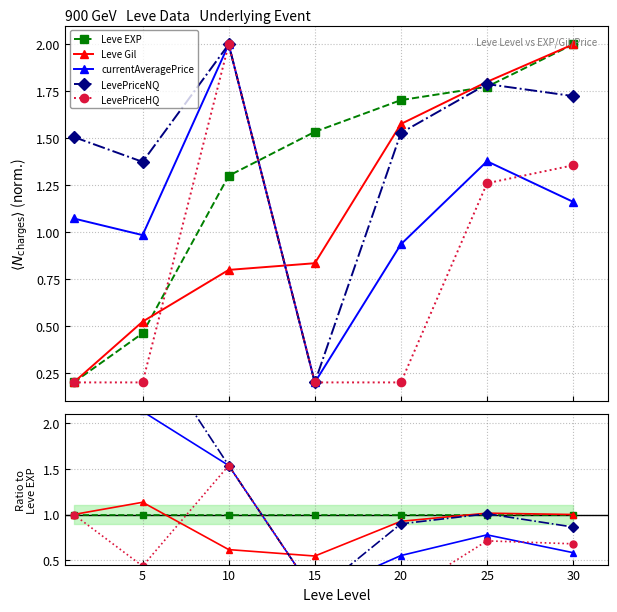

Which series has the largest total across all categories?

LevePriceNQ